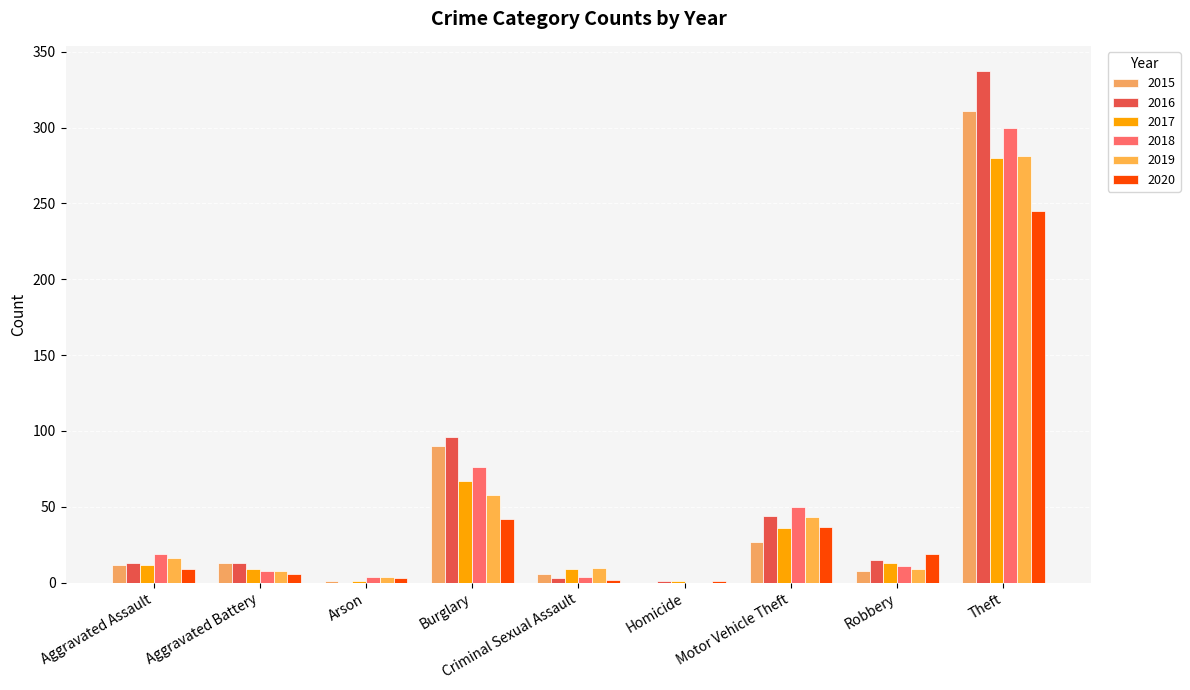

True or false: 2016 has a value of 6 at Aggravated Battery.

False